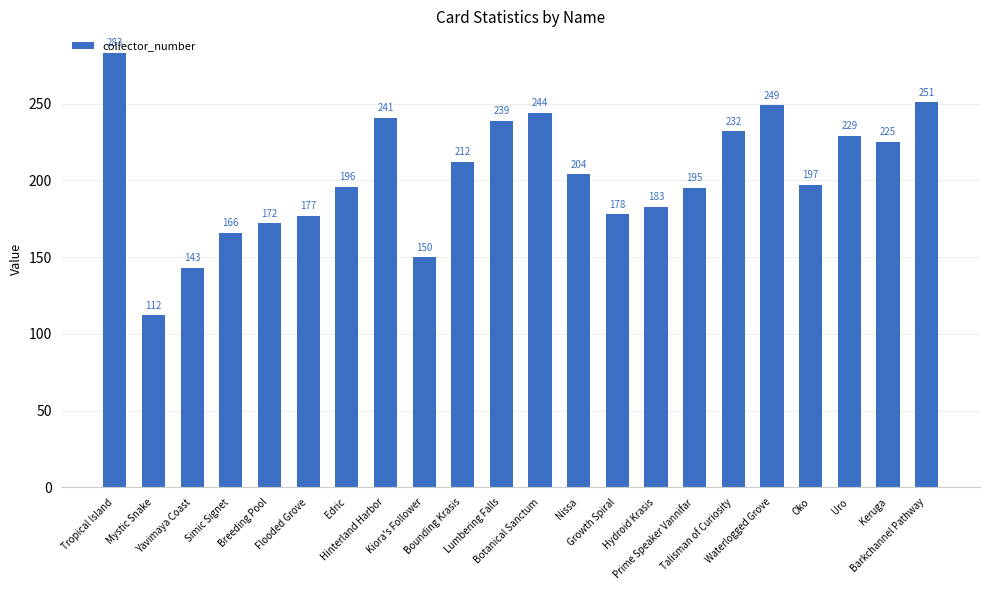

What position from the right is Waterlogged Grove?

5